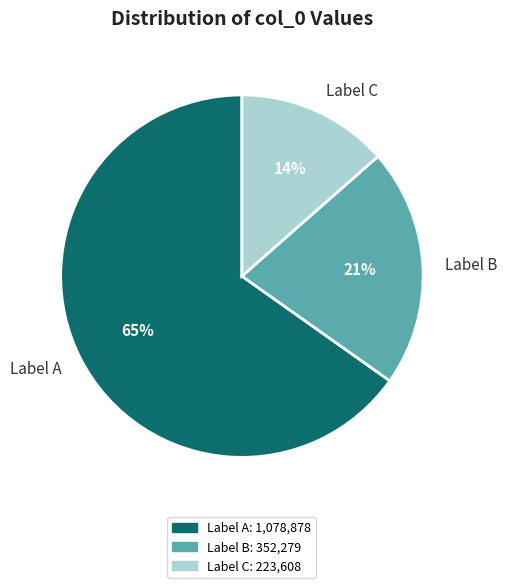

Is the sum of Label A and Label B greater than half?

Yes